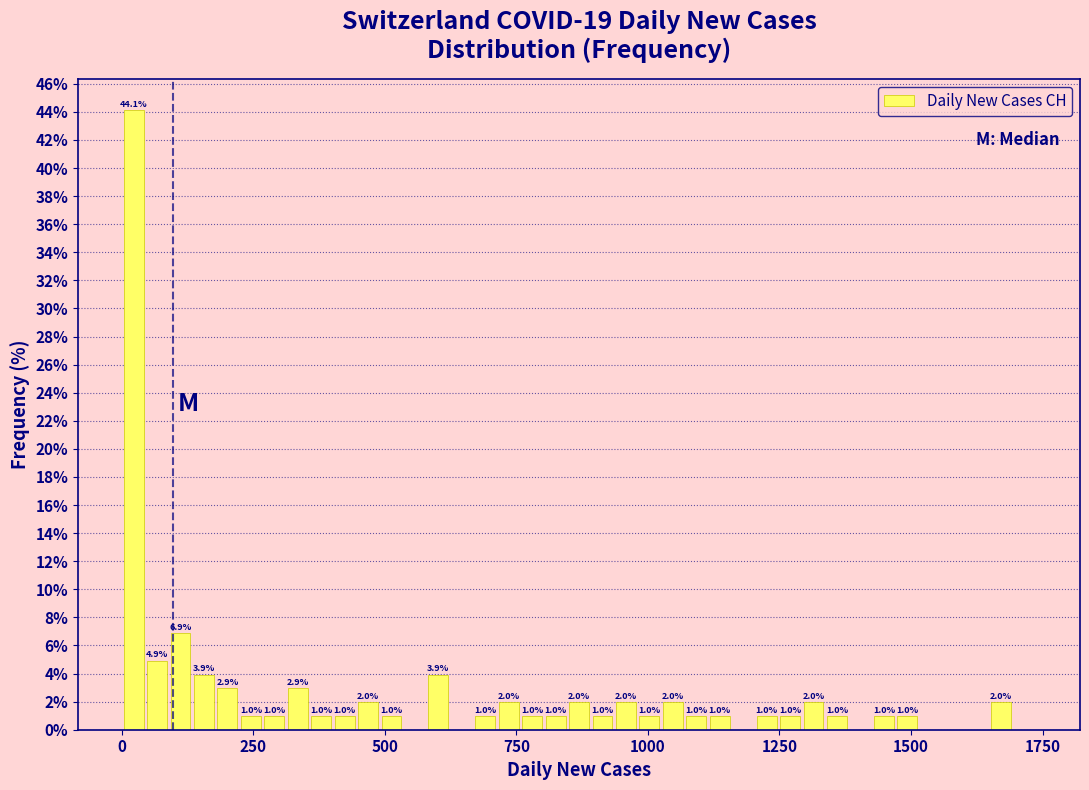

Read against the x-axis, roughly where is the centre of the tallest bar?

0